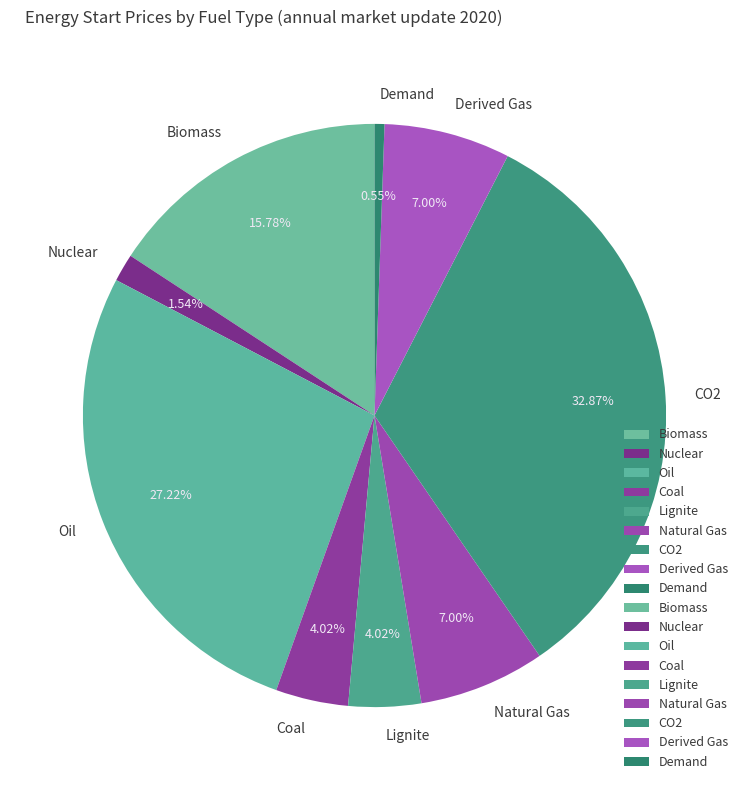

What percentage is the CO2 slice, to the nearest percent?

33%